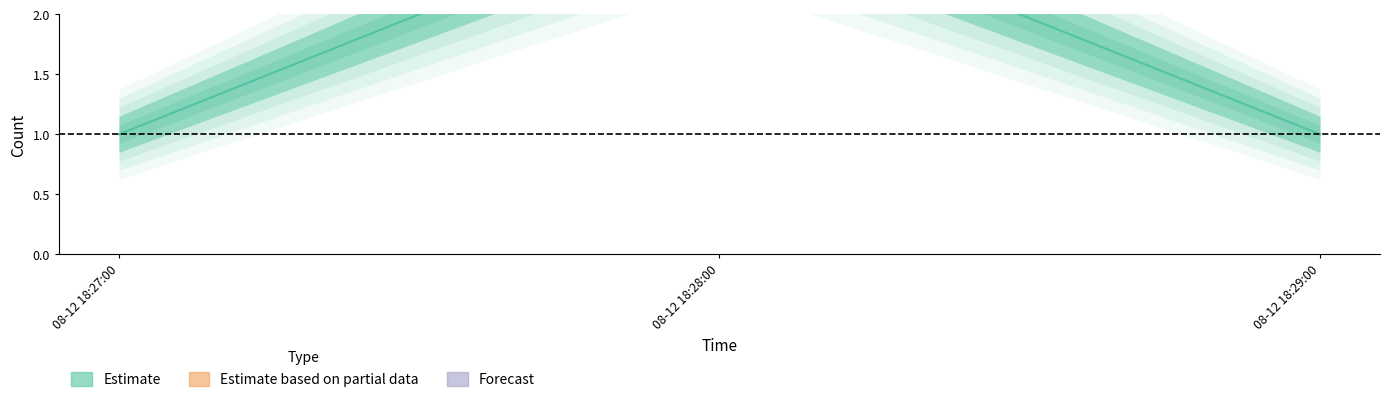

Rank the series at 2019-08-12 18:27:00 from lowest to highest value.

Estimate_lower, Estimate, Estimate_upper